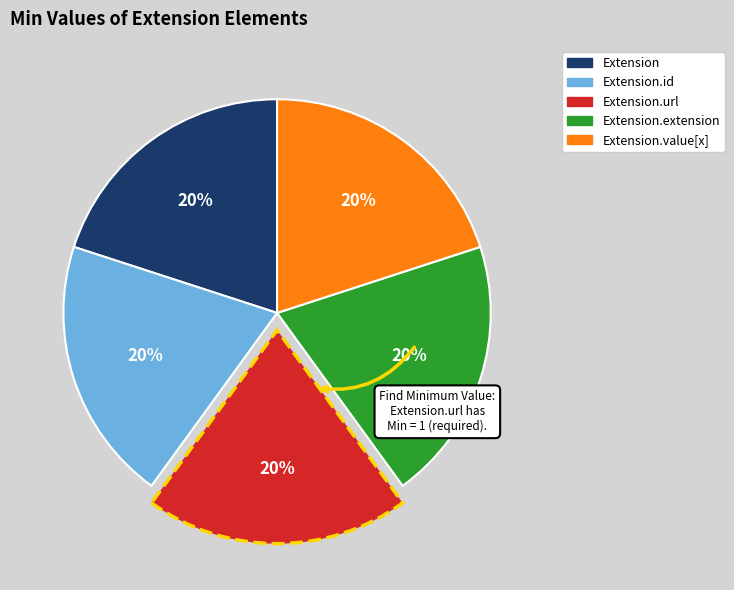

To the nearest percent, what is the difference between the largest and smallest slice percentages?

0%